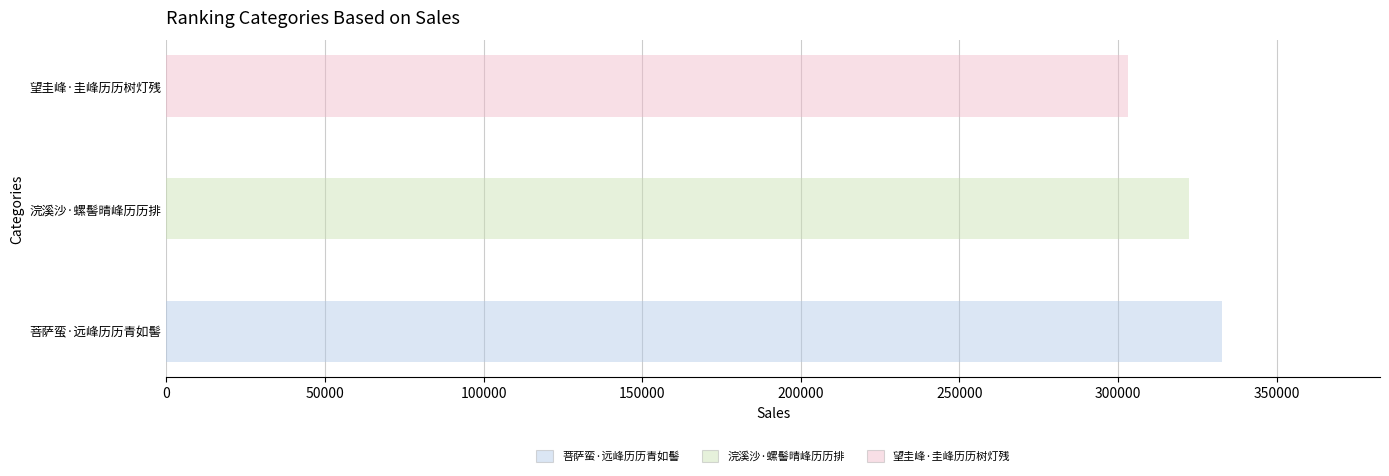

Reading left to right, list all the values displayed in this chart.

332690	322349	303026